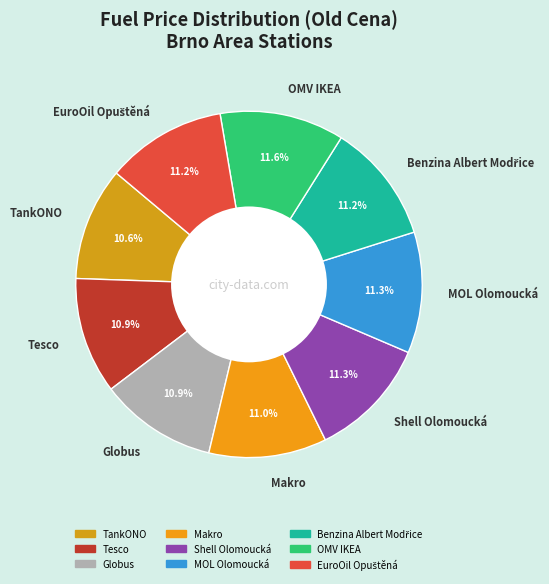

To the nearest percent, what is the difference between the largest and smallest slice percentages?

1%